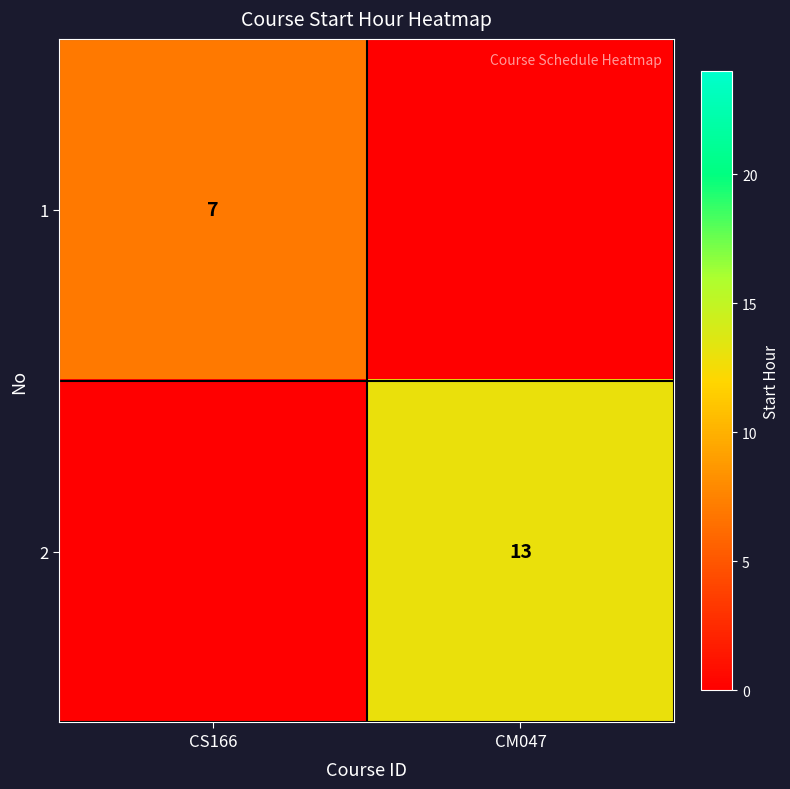

Is the value of 1 at CS166 greater than the value of 2 at CM047?

No